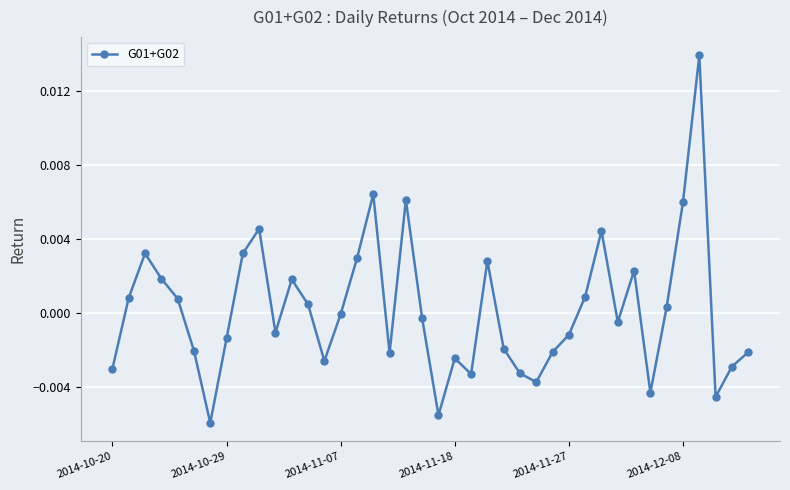

True or false: there are more than 0 points higher than both neighbors.

True